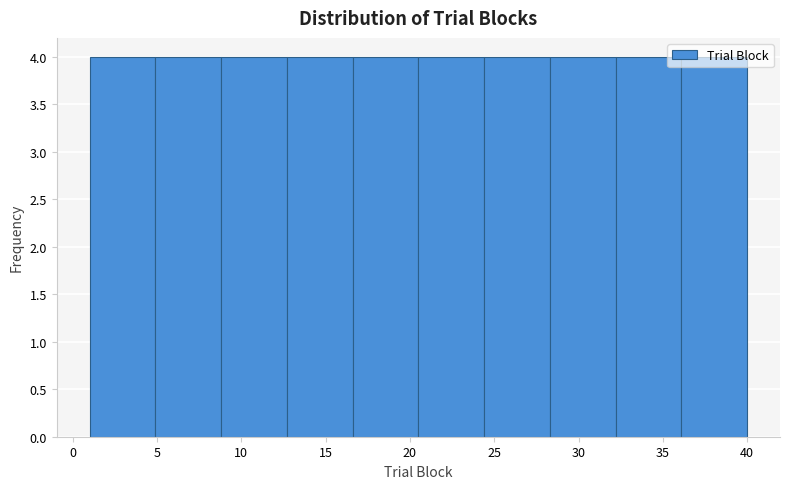

Reading left to right, list every bar in this chart as the range it spans on the x-axis followed by its height. Neither the bar edges nor the heights are printed on the chart, so give them approximately, as read against the axes.

1.0 to 4.9: 4
4.9 to 8.8: 4
8.8 to 12.7: 4
12.7 to 16.6: 4
16.6 to 20.5: 4
20.5 to 24.4: 4
24.4 to 28.3: 4
28.3 to 32.2: 4
32.2 to 36.1: 4
36.1 to 40.0: 4